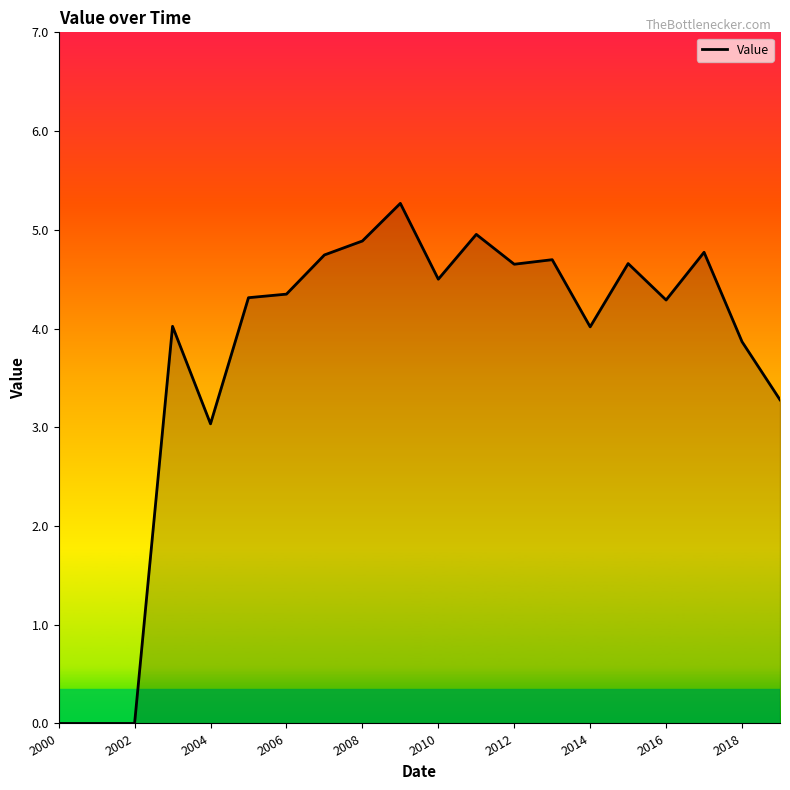

What is the greatest value displayed?

5.3